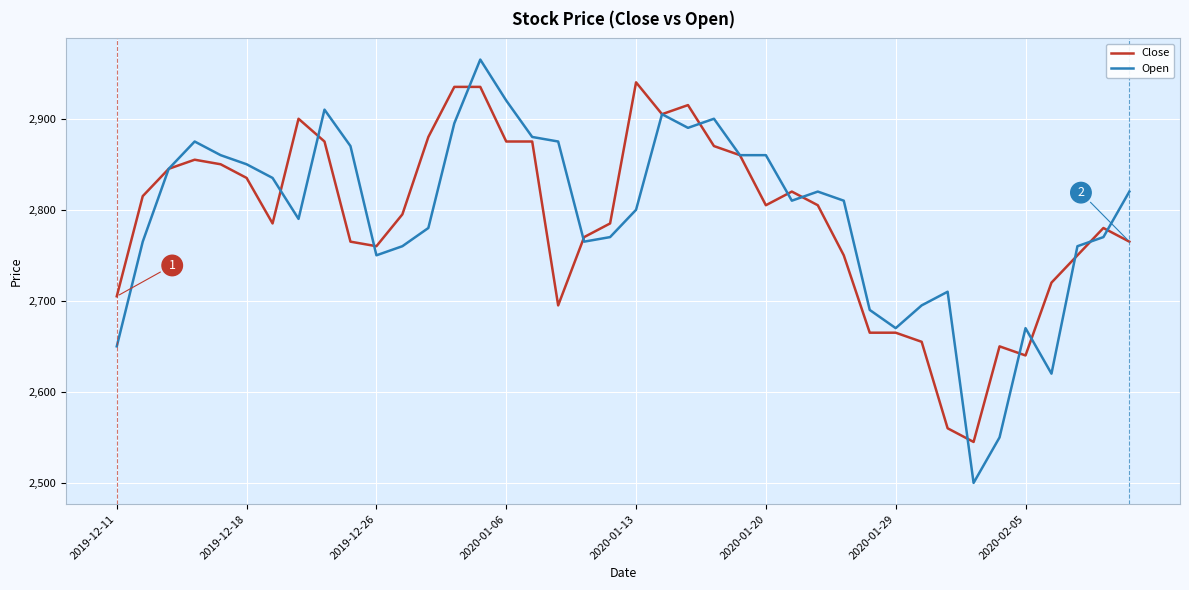

Rank the series by their maximum value, from highest to lowest.

Open, Close